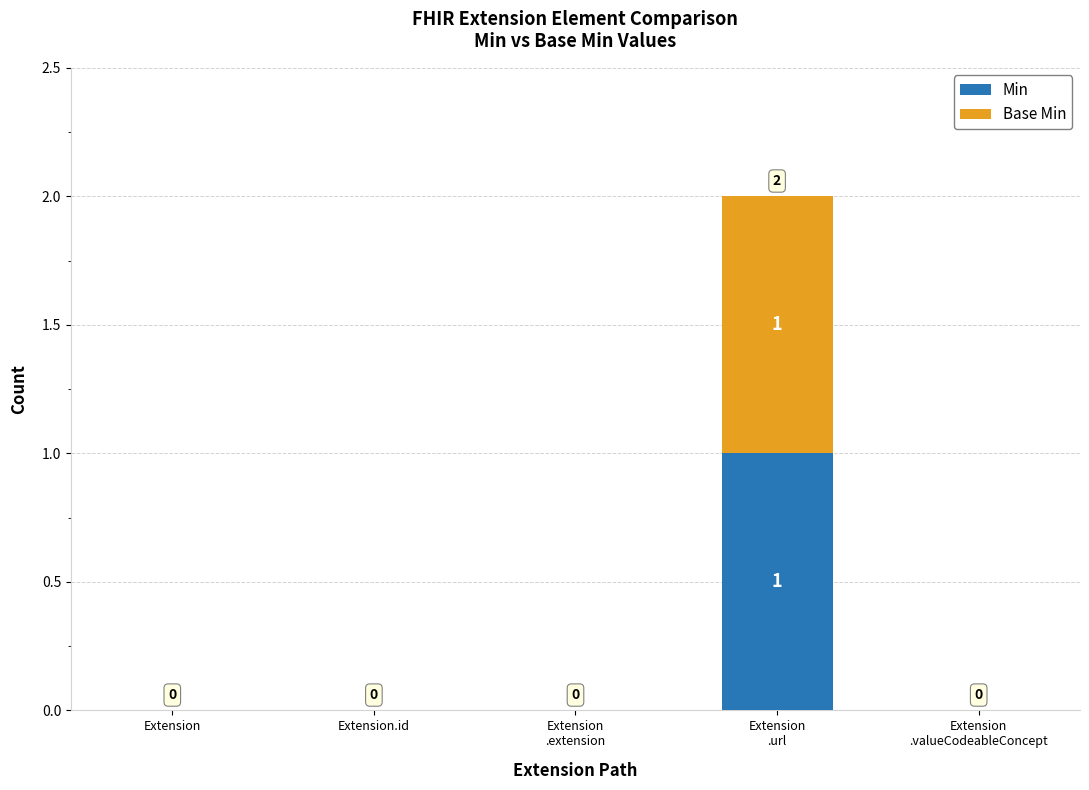

How many series are shown in this chart?

2